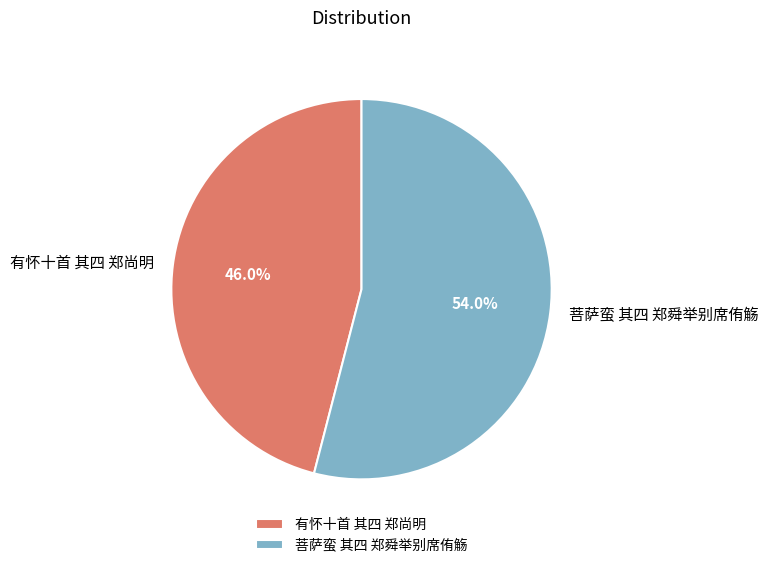

To the nearest percent, what is the difference between the 菩萨蛮 其四 郑舜举别席侑觞 and 有怀十首 其四 郑尚明 slice percentages?

8%